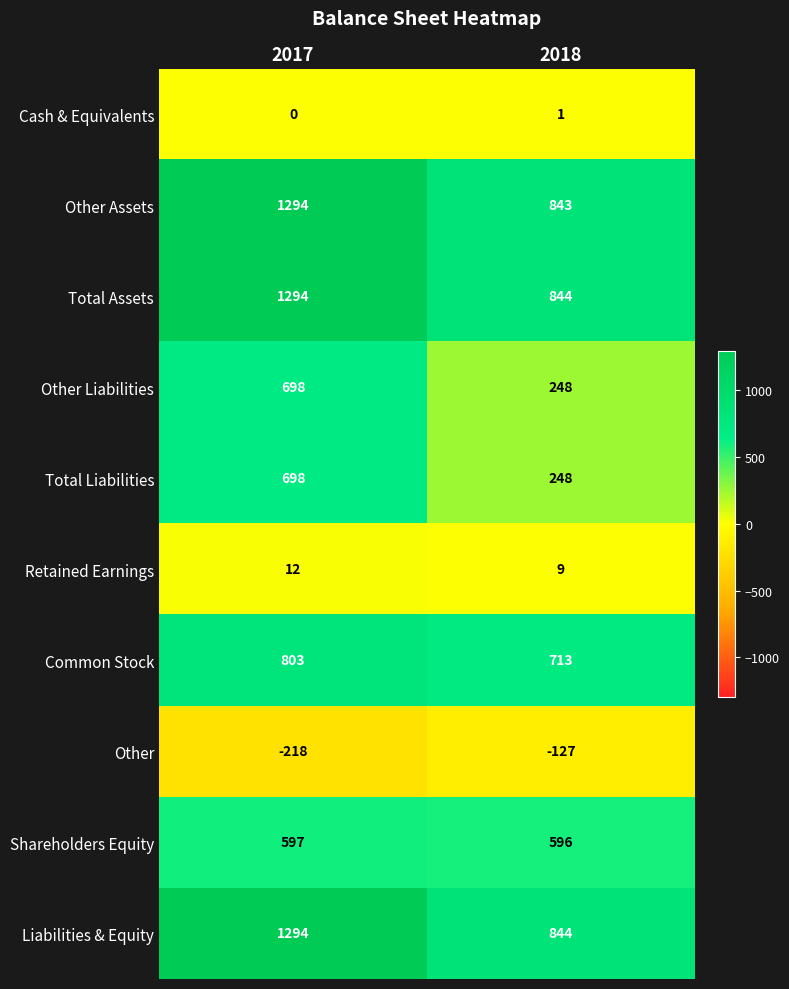

What is the average value of the Other Liabilities series?

473